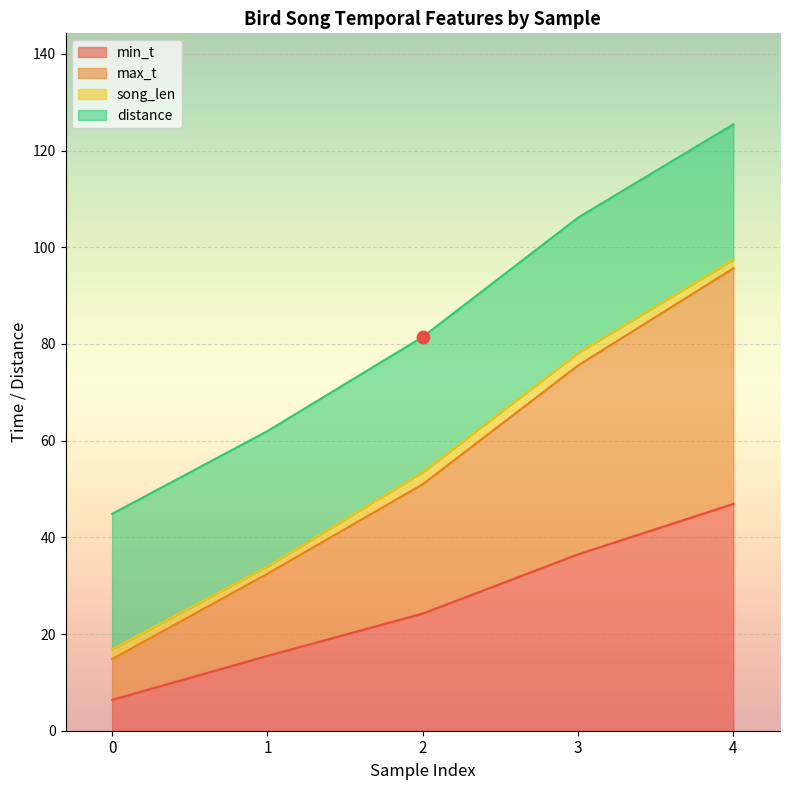

At how many categories does at least one series exceed 35?

3